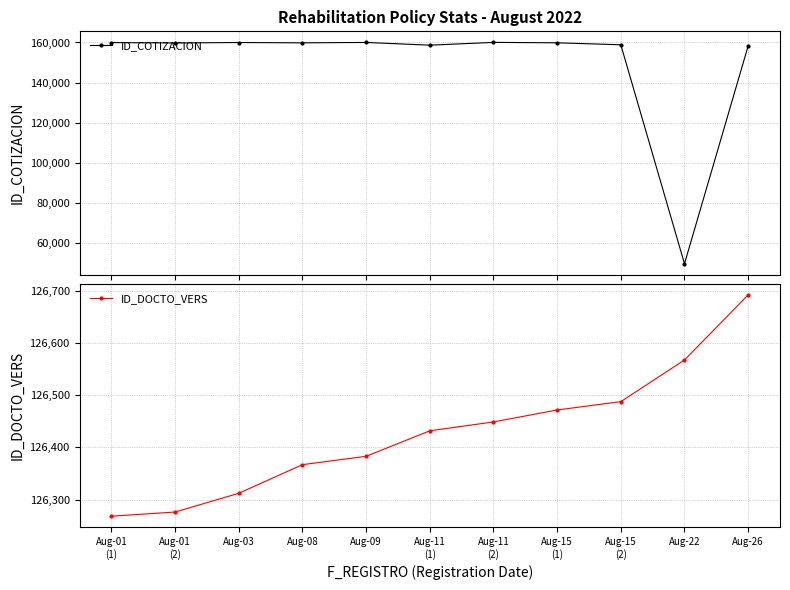

True or false: ID_COTIZACION and ID_DOCTO_VERS cross at least once.

True